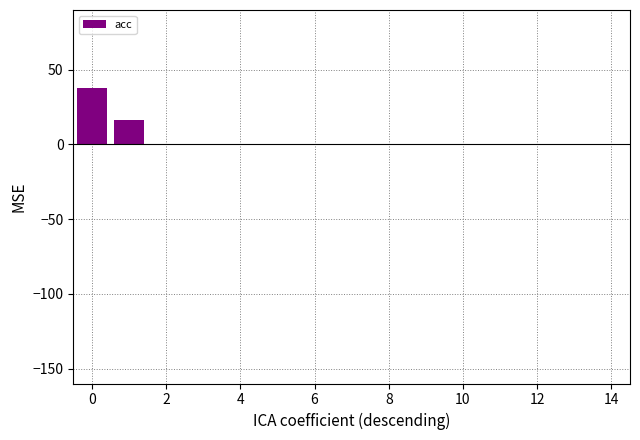

What is the greatest value displayed?

37.5